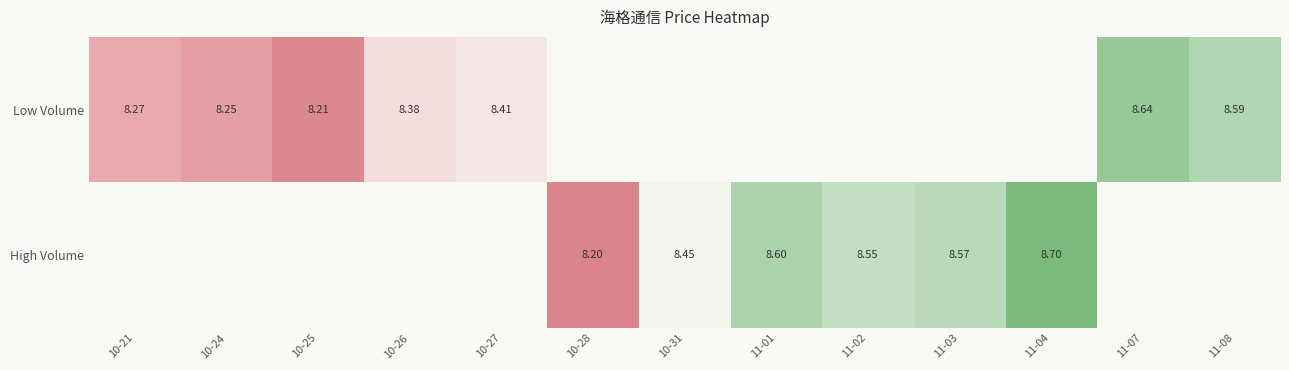

At which label does High Volume first exceed 8?

10-28